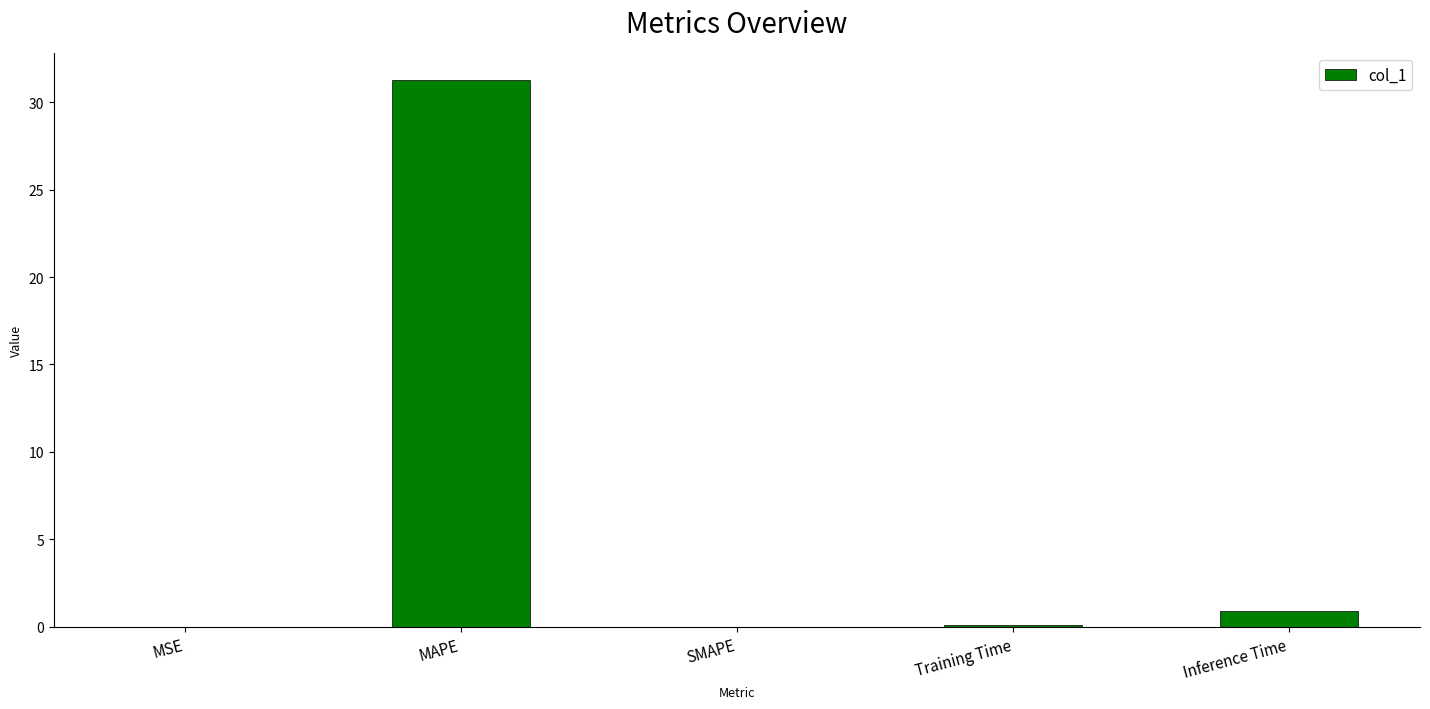

What is the sum of the values at SMAPE and Training Time?

0.1